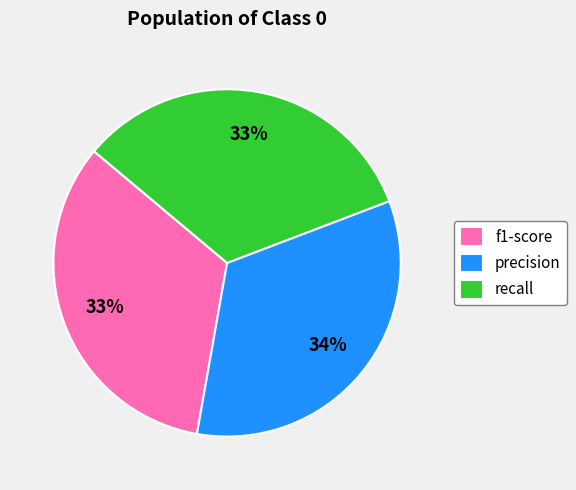

Is the sum of recall and f1-score greater than half?

Yes